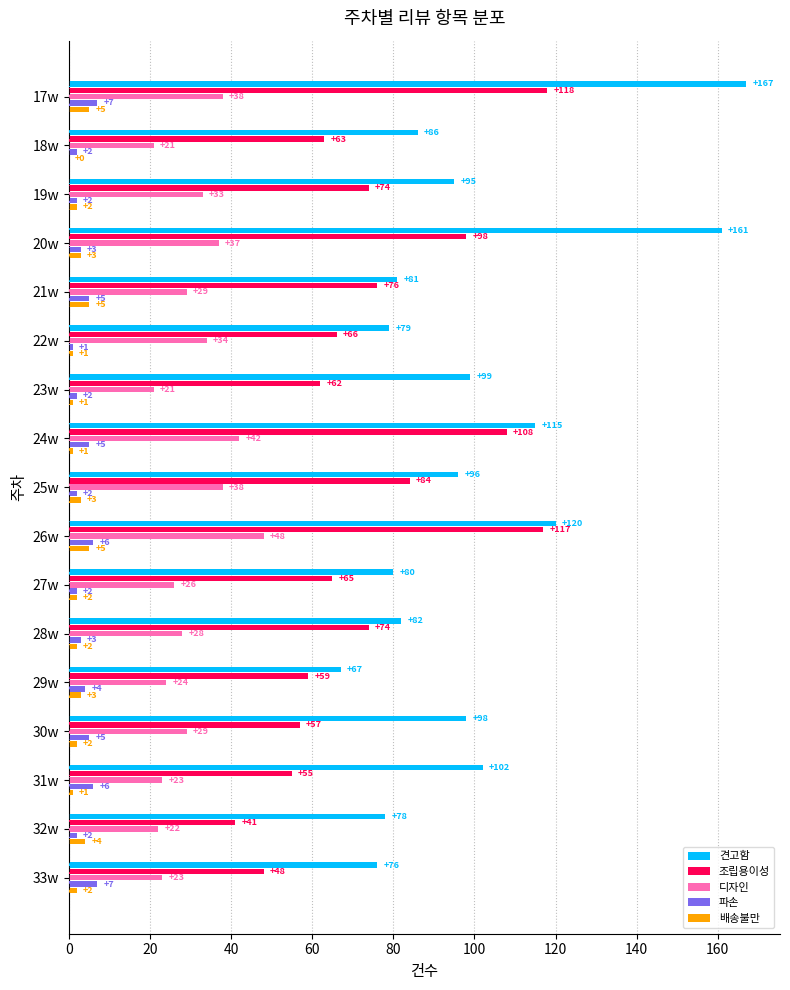

How many categories are shown in the chart?

17